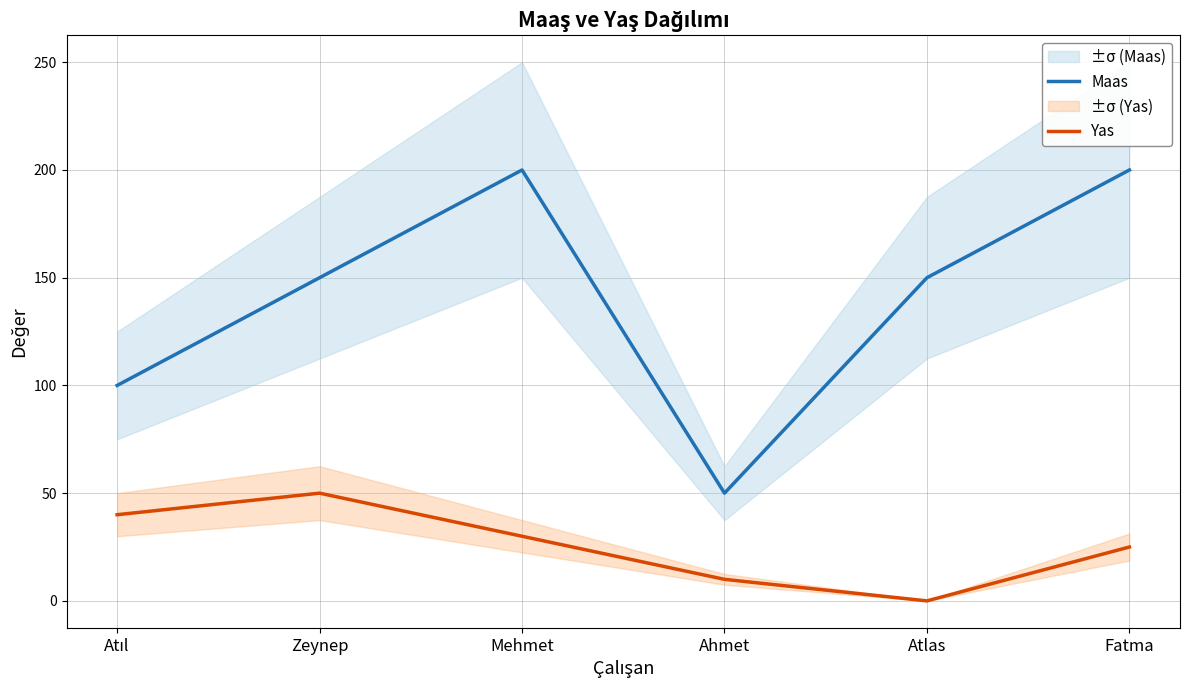

What is the average value of the Yas series?

26